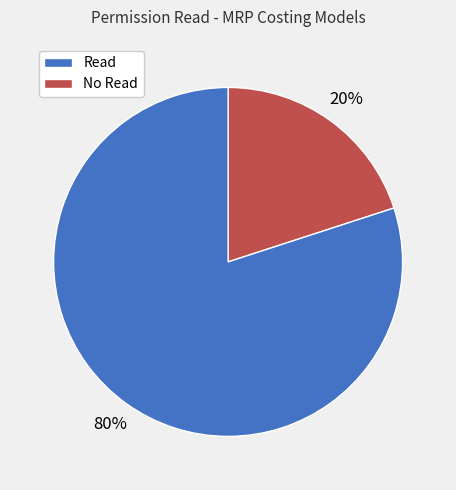

Which slice is the smallest?

Read